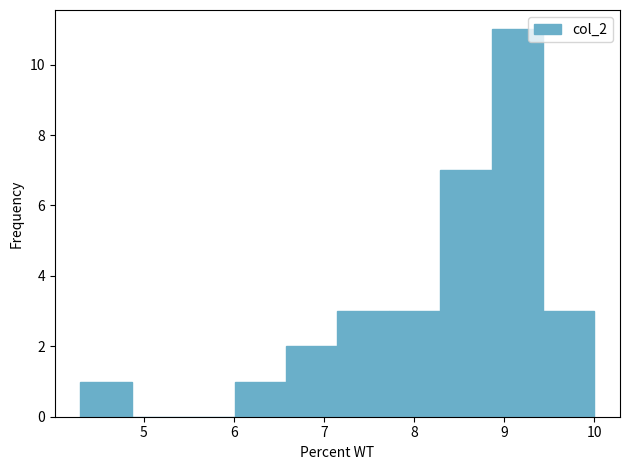

Reading left to right, list every bar in this chart as the range it spans on the x-axis followed by its height. Neither the bar edges nor the heights are printed on the chart, so give them approximately, as read against the axes.

4.30 to 4.87: 1
4.87 to 5.44: 0
5.44 to 6.01: 0
6.01 to 6.58: 1
6.58 to 7.15: 2
7.15 to 7.72: 3
7.72 to 8.29: 3
8.29 to 8.86: 7
8.86 to 9.43: 11
9.43 to 10.00: 3